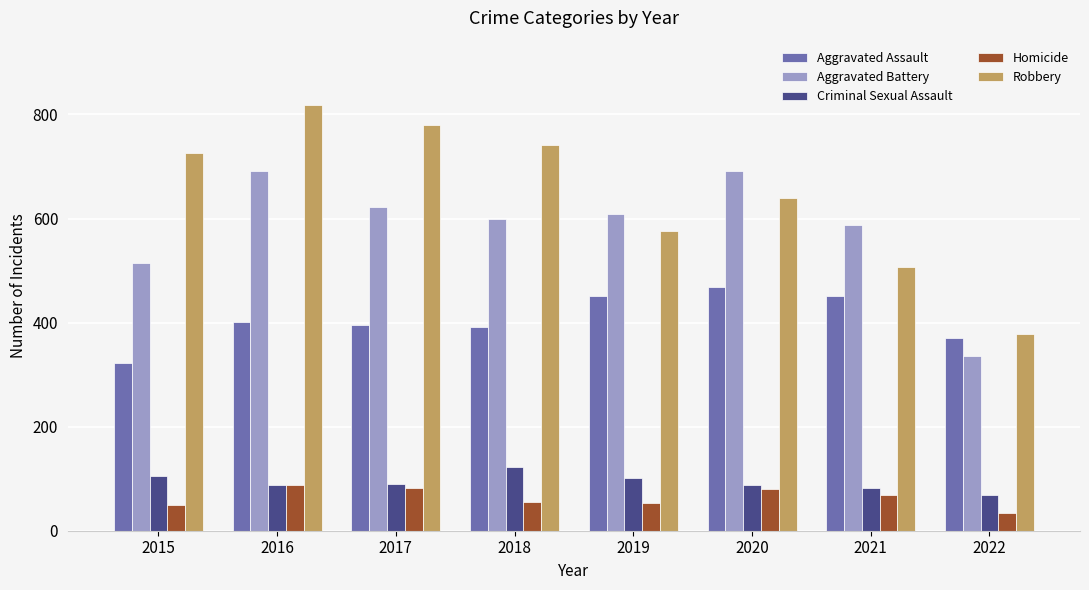

How many bars are there in total?

40